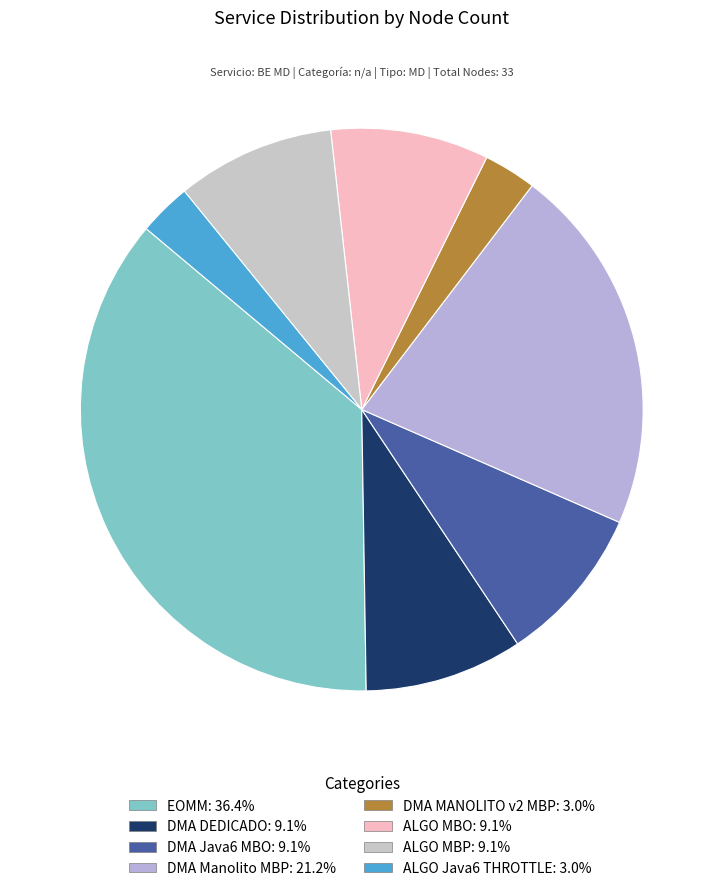

How many slices are in this pie chart?

8